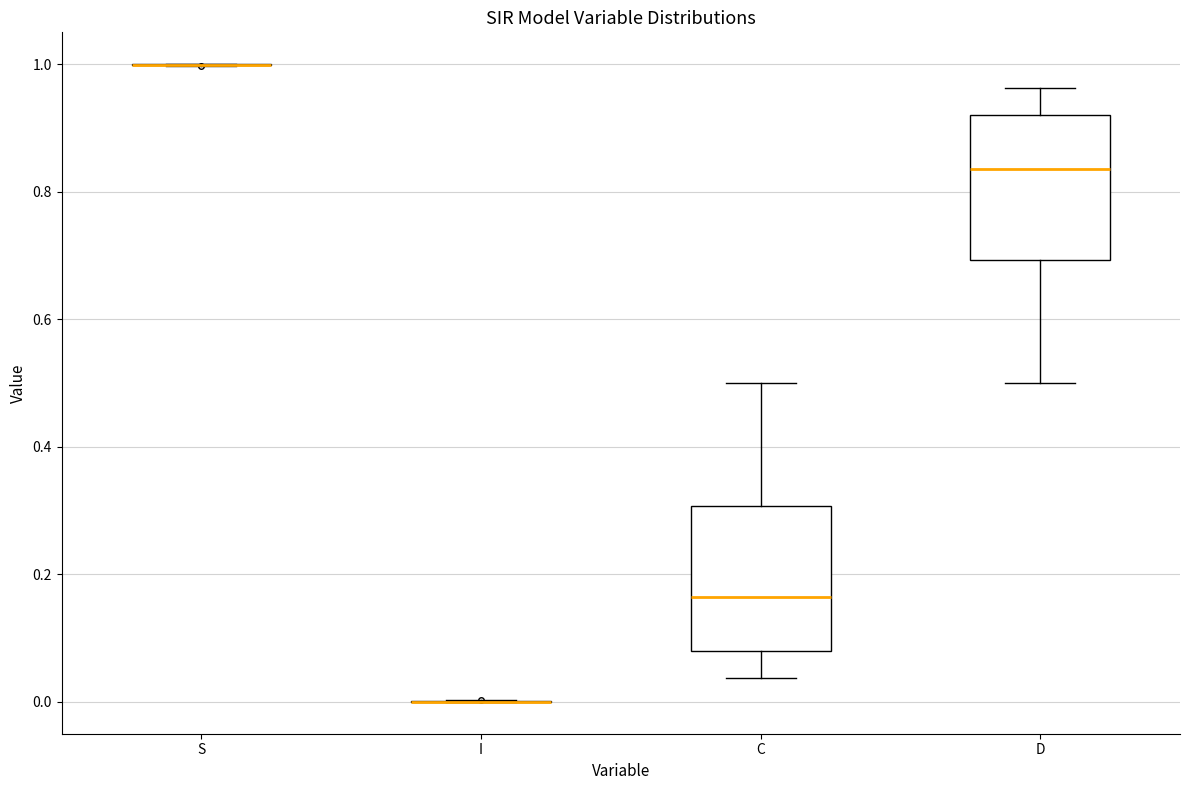

Reading left to right, read every box against the y-axis: the position of its median line, the range the box covers, and the ends of its whiskers. The values are not printed on the chart, so give them approximately, as read against the axis.

S: box collapsed to a line at 1.00, whiskers 1.00 to 1.00
I: box collapsed to a line at 0.00, whiskers 0.00 to 0.00
C: median 0.16, box 0.08 to 0.30, whiskers 0.04 to 0.50
D: median 0.84, box 0.70 to 0.92, whiskers 0.50 to 0.96